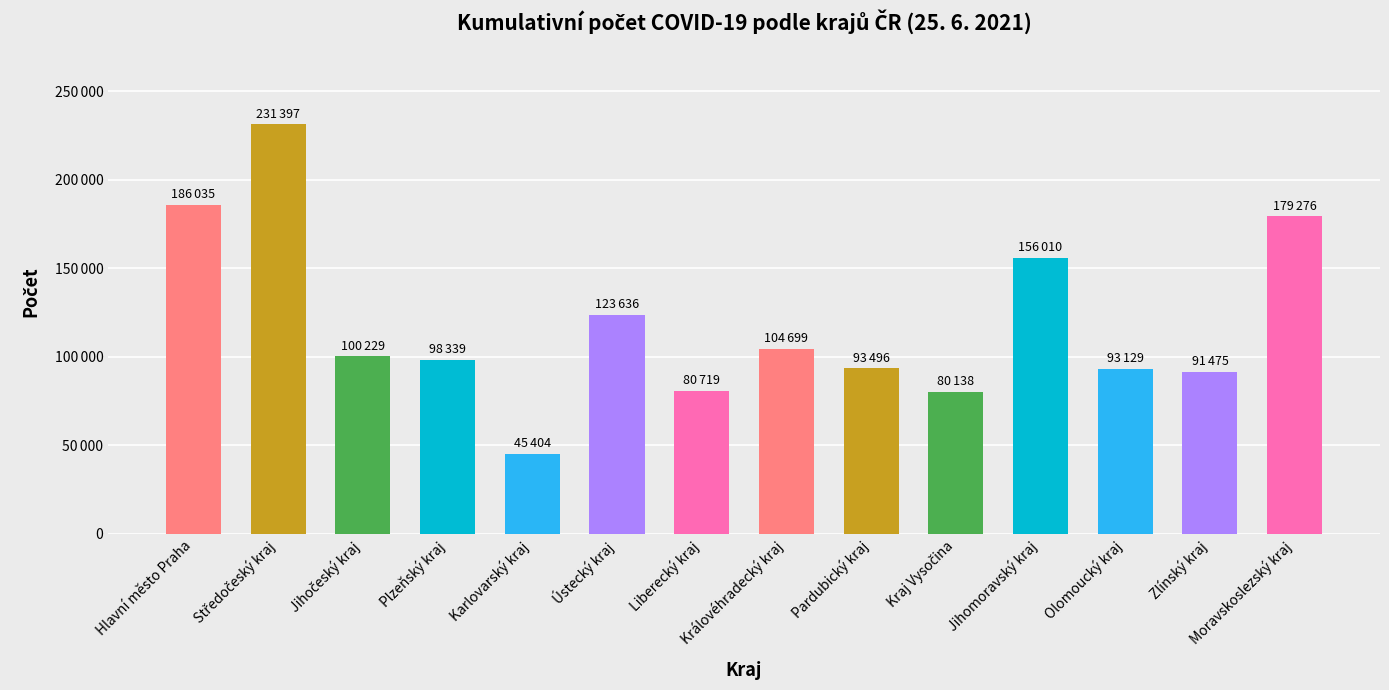

Reading right to left, list all the values displayed in this chart.

Moravskoslezský kraj=179276	Zlínský kraj=91475	Olomoucký kraj=93129	Jihomoravský kraj=156010	Kraj Vysočina=80138	Pardubický kraj=93496	Královéhradecký kraj=104699	Liberecký kraj=80719	Ústecký kraj=123636	Karlovarský kraj=45404	Plzeňský kraj=98339	Jihočeský kraj=100229	Středočeský kraj=231397	Hlavní město Praha=186035